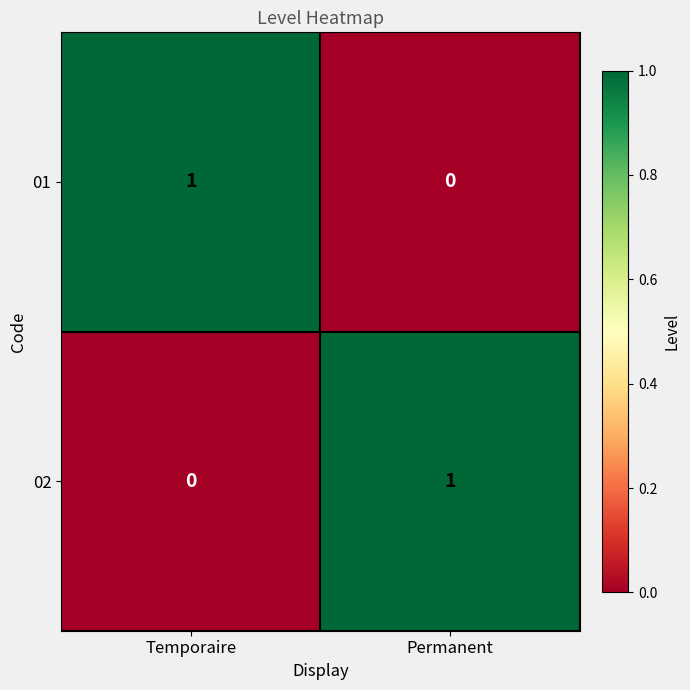

At how many categories does at least one series exceed 0?

2